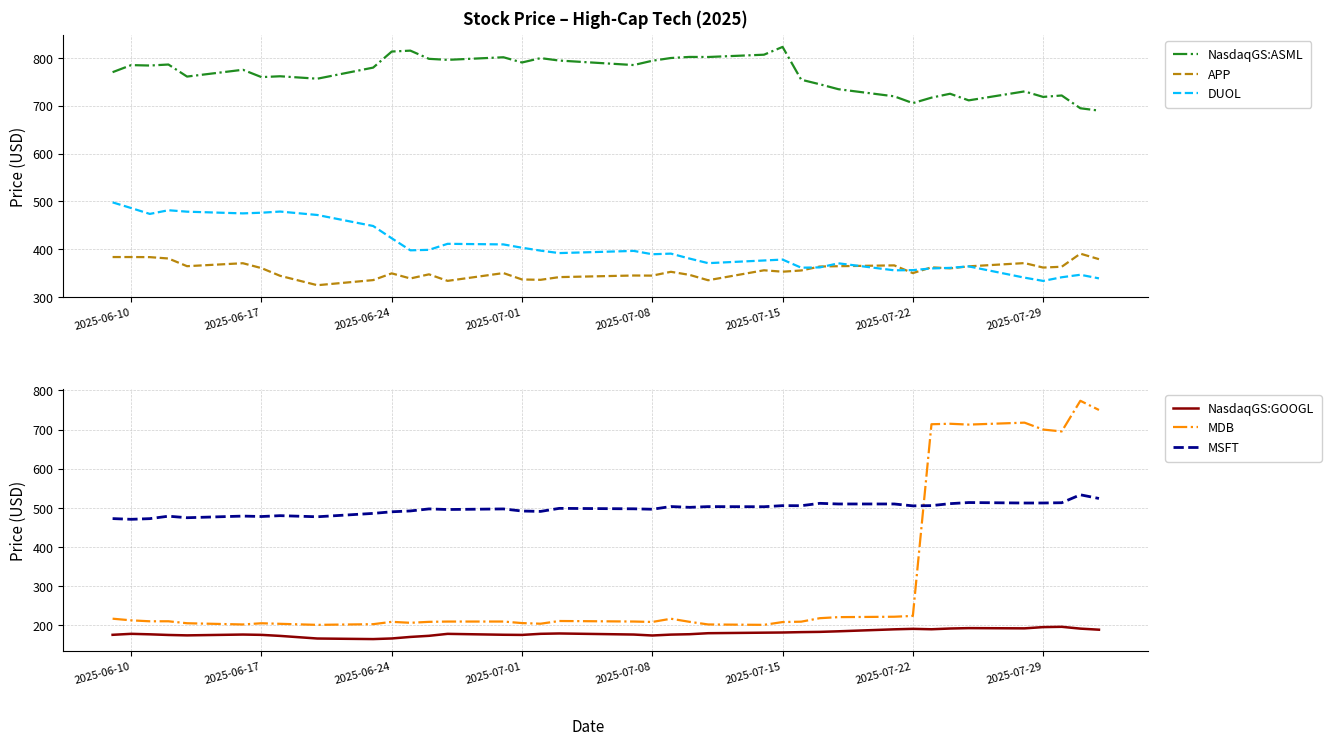

What is the lowest value of the APP series?

324.7